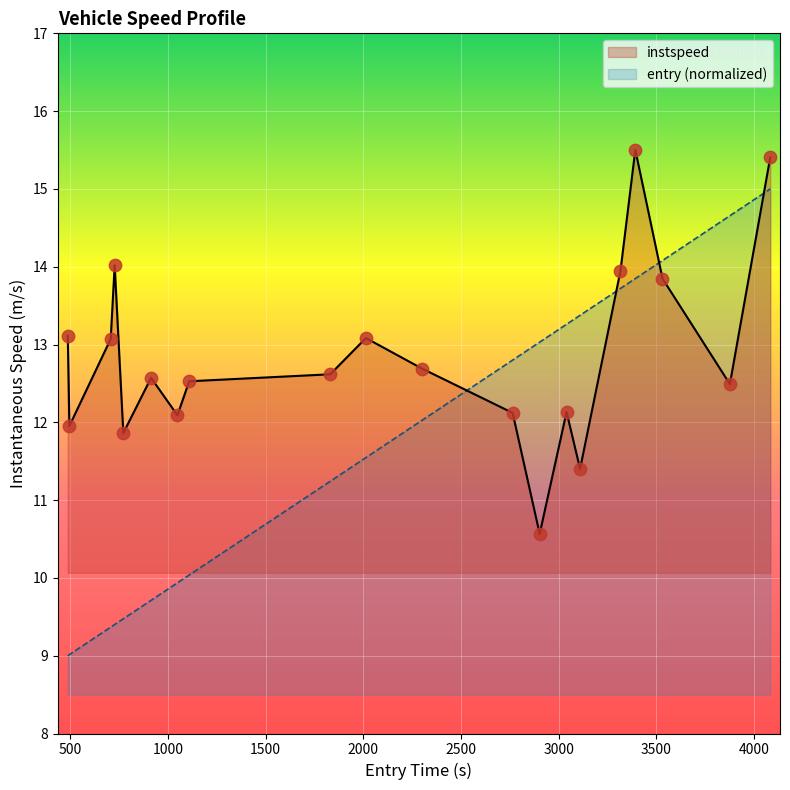

Which series has the largest total across all categories?

instspeed